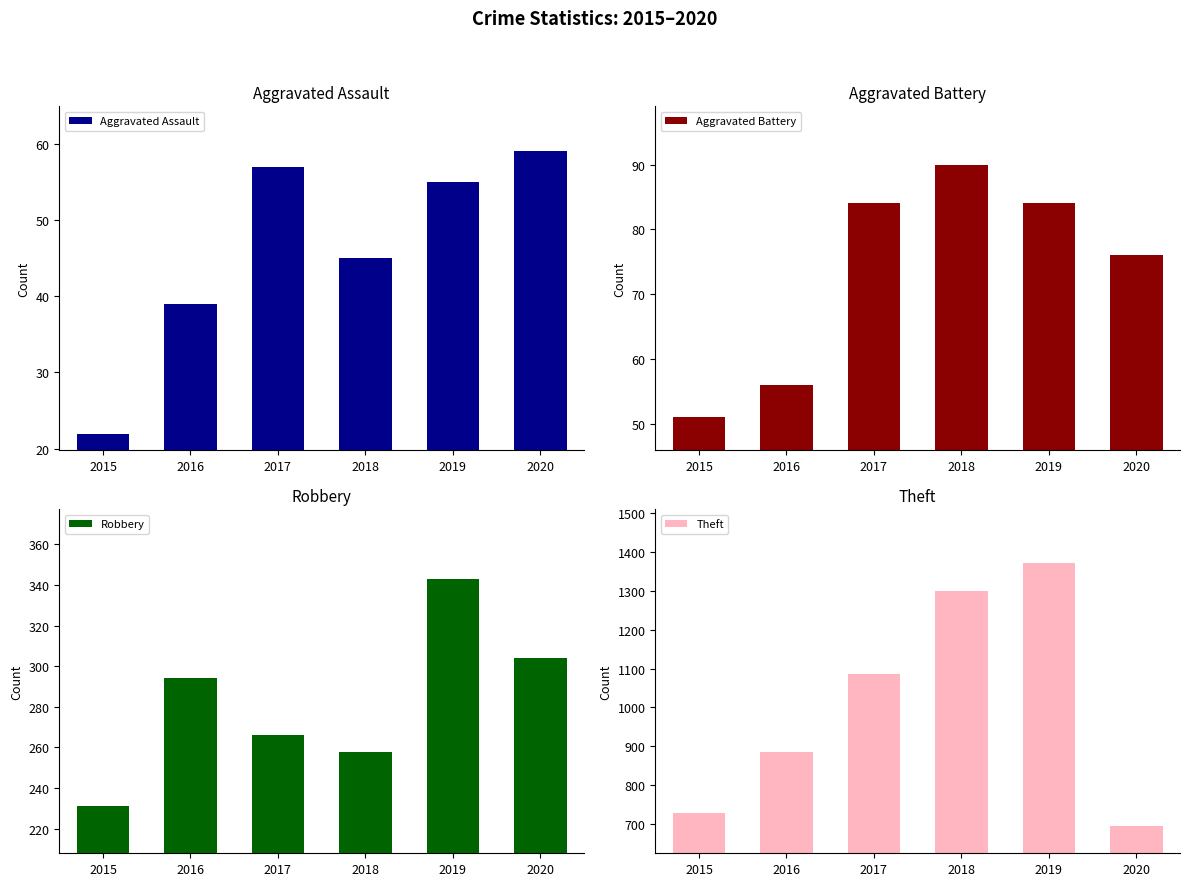

Reading left to right, transcribe all the data shown in this chart.

Aggravated Assault: 2015=22	2016=39	2017=57	2018=45	2019=55	2020=59
Aggravated Battery: 2015=51	2016=56	2017=84	2018=90	2019=84	2020=76
Robbery: 2015=231	2016=294	2017=266	2018=258	2019=343	2020=304
Theft: 2015=728	2016=886	2017=1086	2018=1300	2019=1373	2020=694